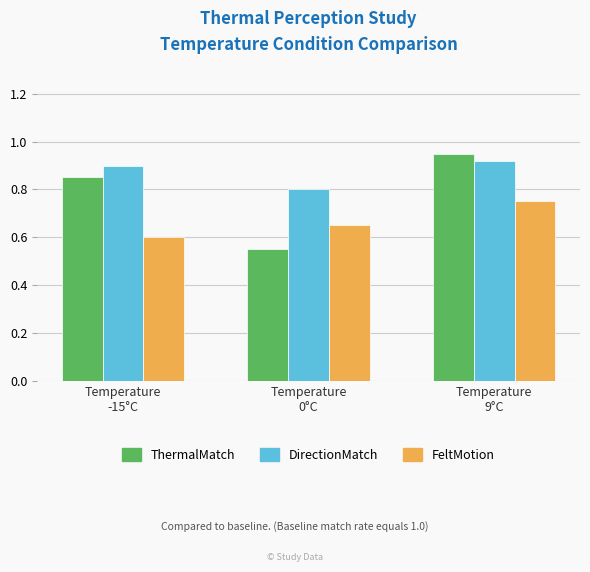

Rank the series by their maximum value, from highest to lowest.

ThermalMatch, DirectionMatch, FeltMotion